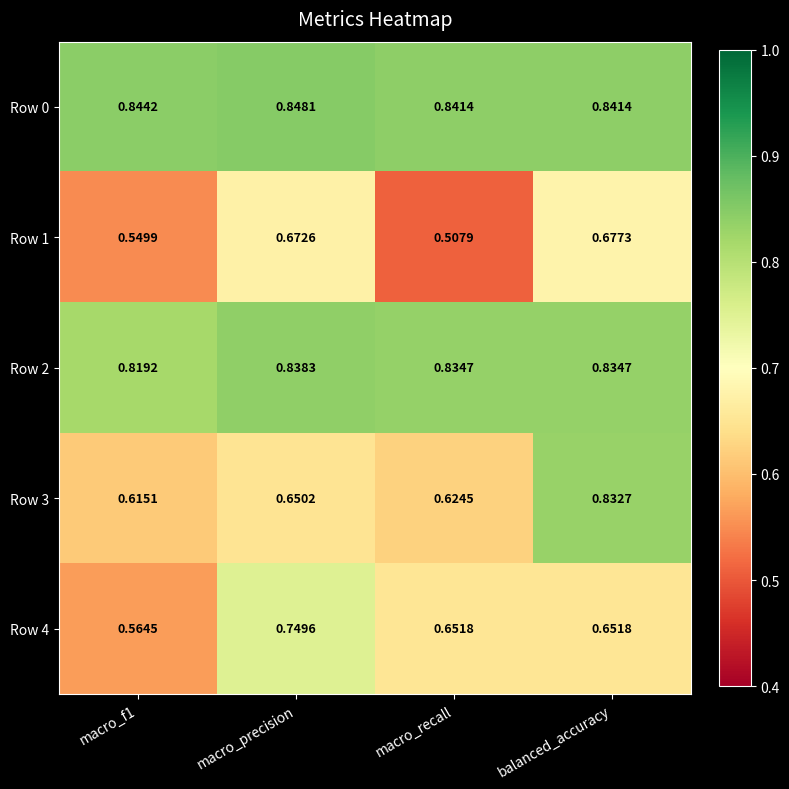

At which category is the sum across all series the highest?

balanced_accuracy